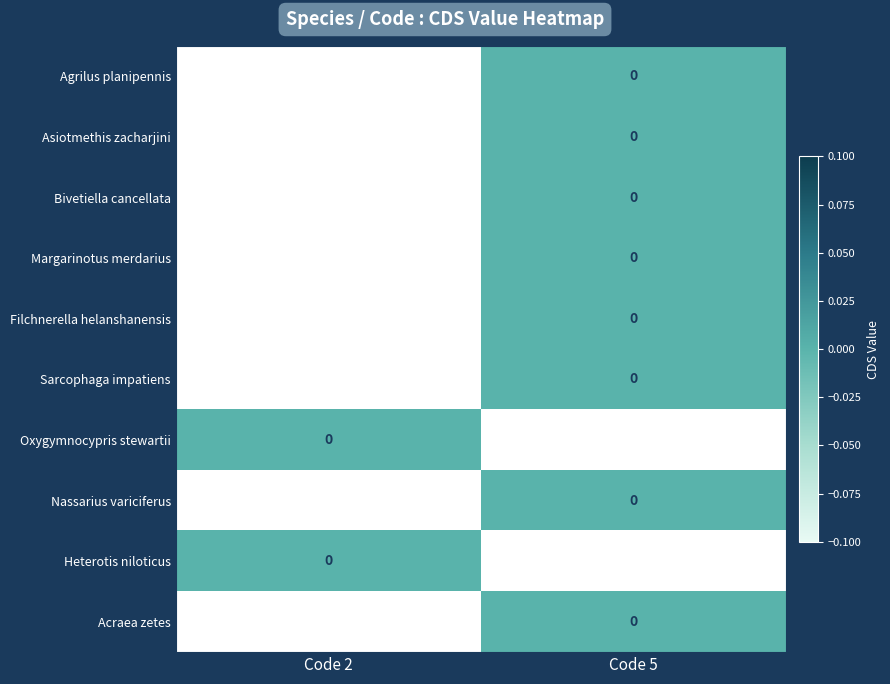

Rank the series by their maximum value, from lowest to highest.

Agrilus planipennis, Asiotmethis zacharjini, Bivetiella cancellata, Margarinotus merdarius, Filchnerella helanshanensis, Sarcophaga impatiens, Oxygymnocypris stewartii, Nassarius variciferus, Heterotis niloticus, Acraea zetes